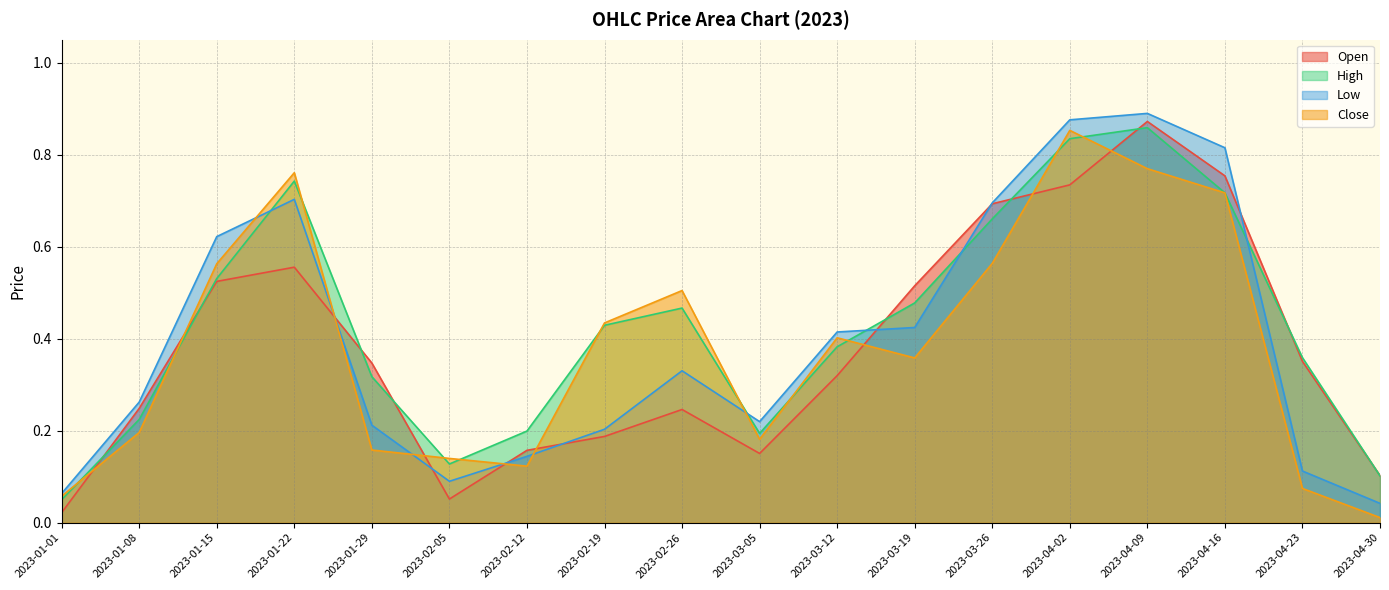

What is the difference between the maximum and minimum values in the Low series?

0.8